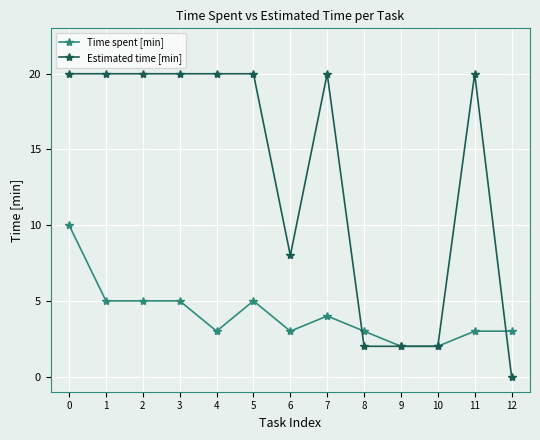

At how many categories does at least one series exceed 10?

8